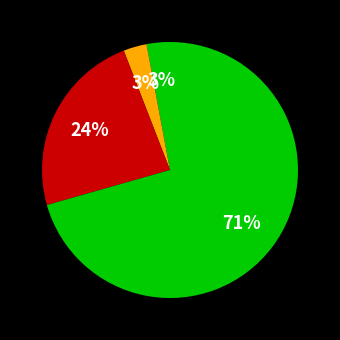

How many slices are in this pie chart?

4